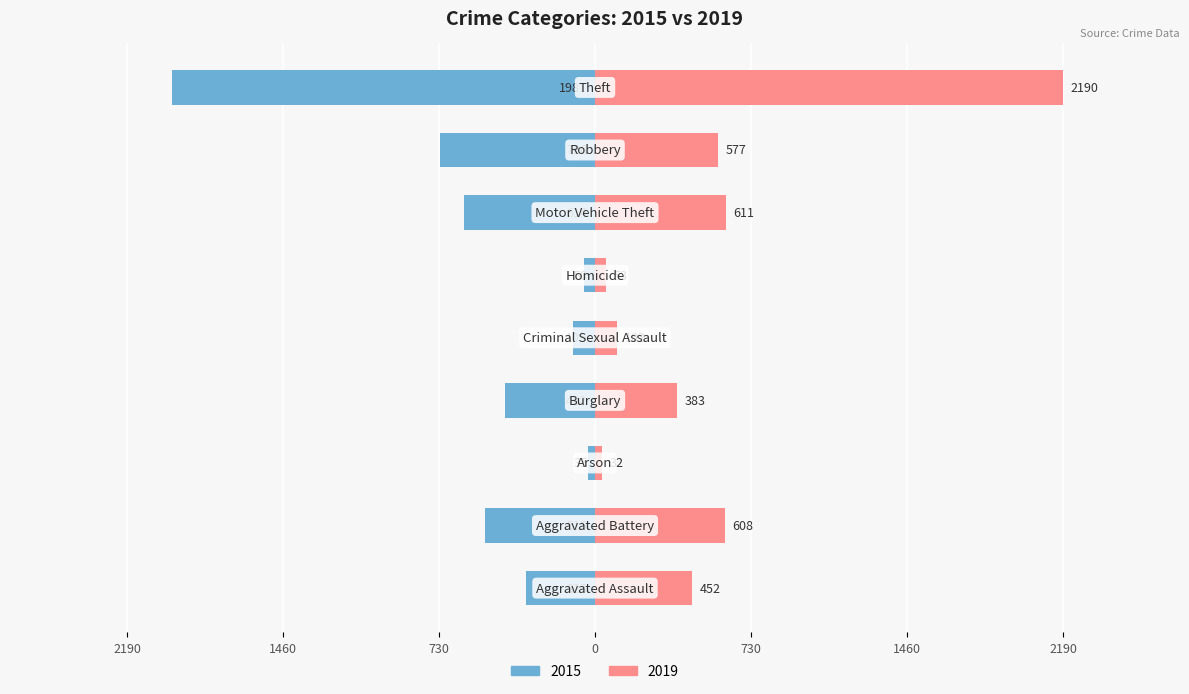

Are the bars horizontal?

Yes